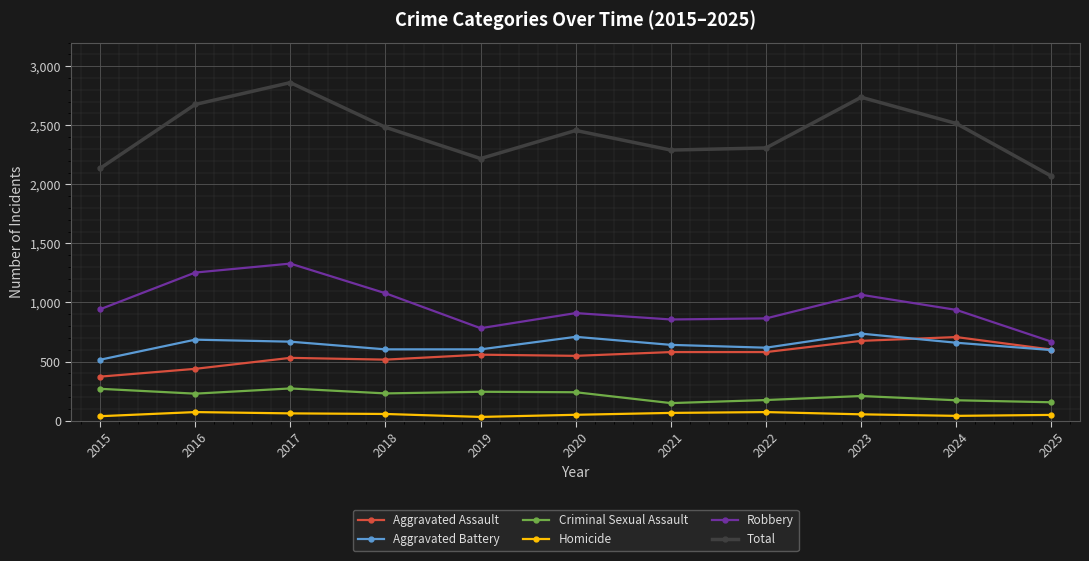

Which label corresponds to the largest value in the chart?

2017